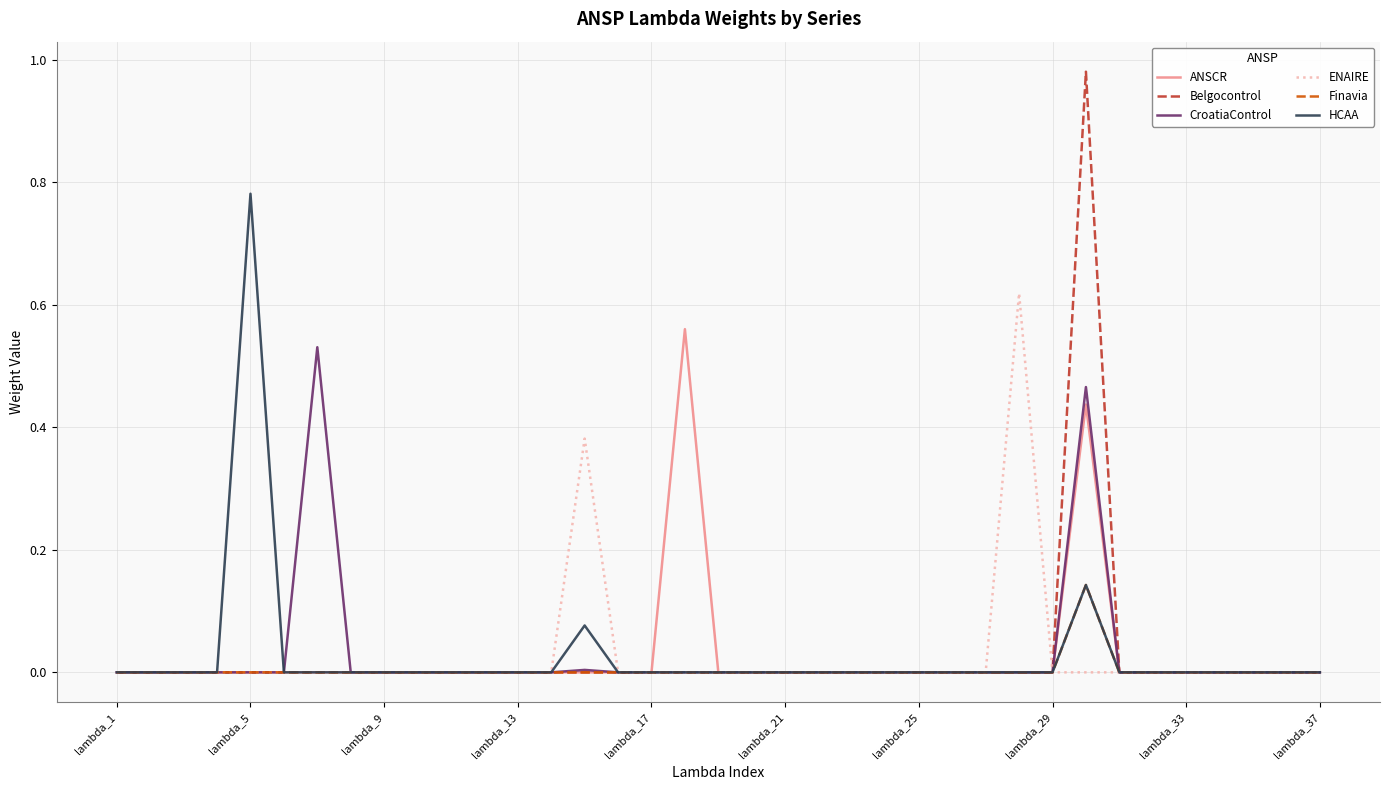

How many distinct data groups are displayed?

6